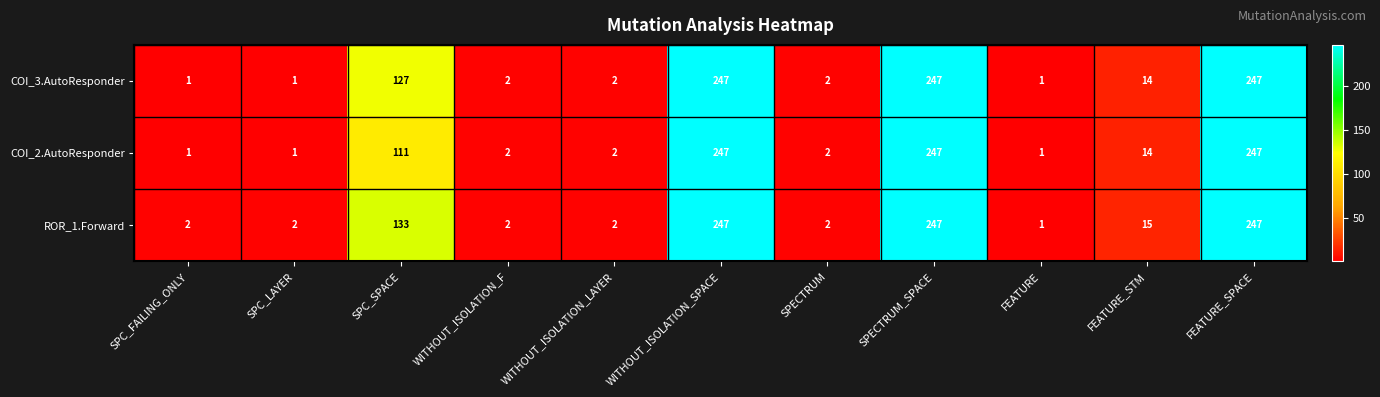

What is the spread (max minus min) of values at SPC_SPACE?

22